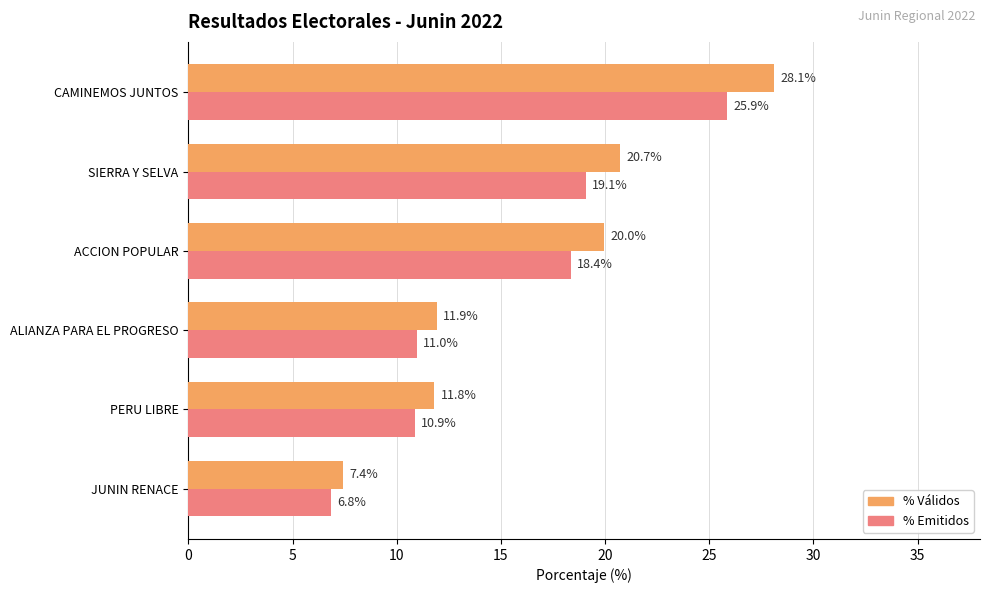

How many values in the % Emitidos series exceed 18?

3